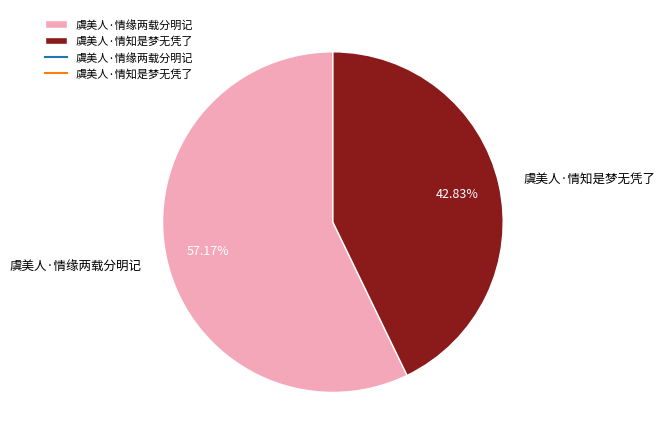

How many slices are in this pie chart?

2